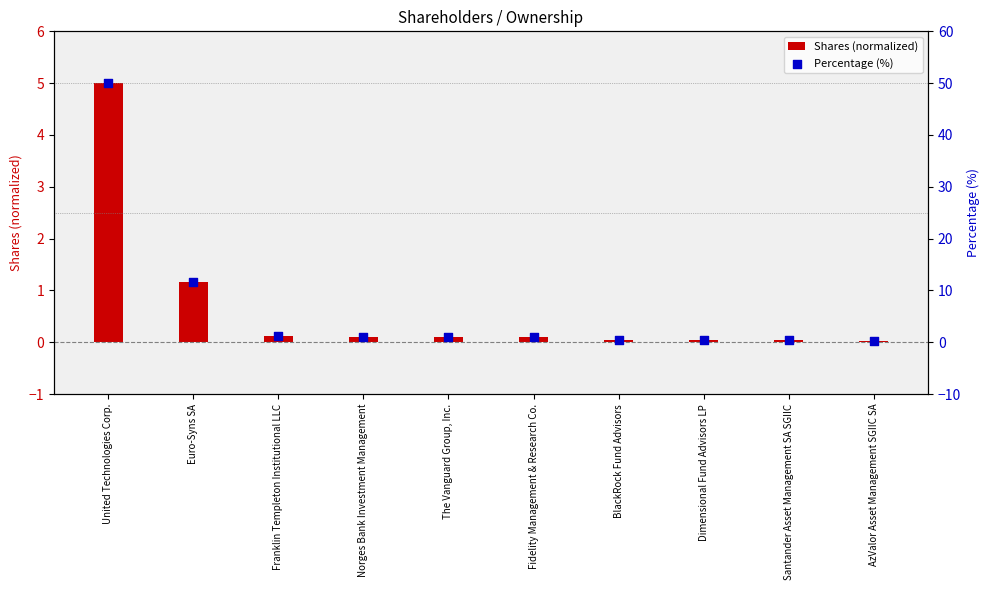

What is the total value across all series at Dimensional Fund Advisors LP?

0.4